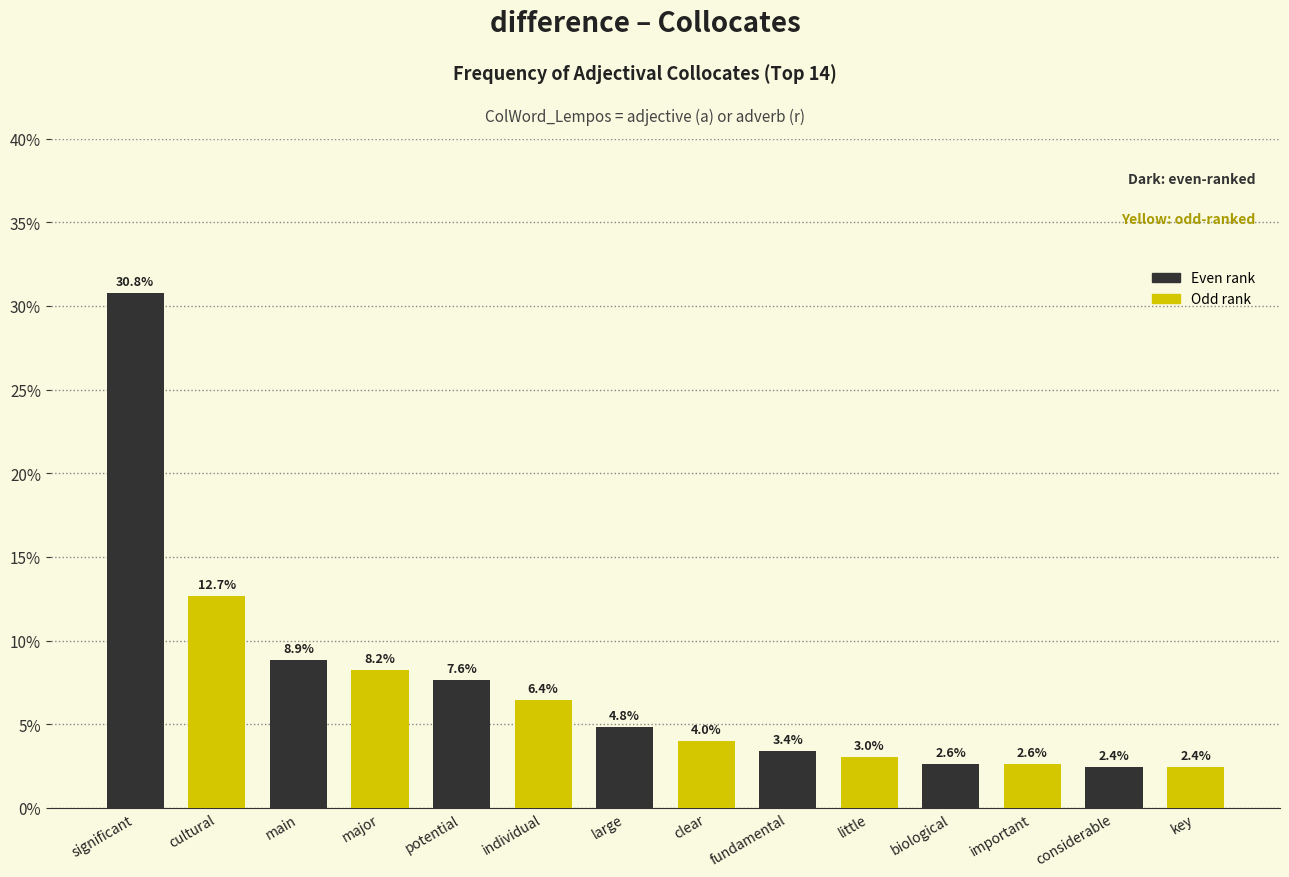

What is the label of the 10th bar from the left?

little